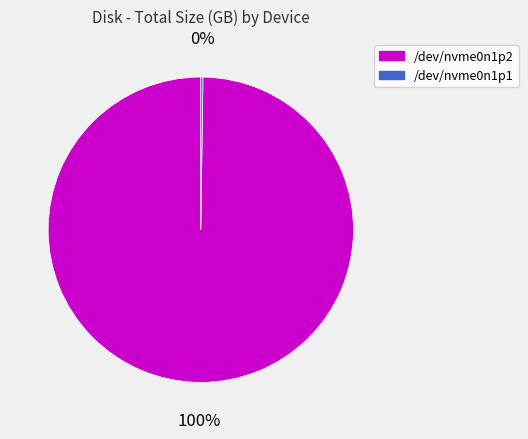

Which slice represents more than half of the pie?

/dev/nvme0n1p2